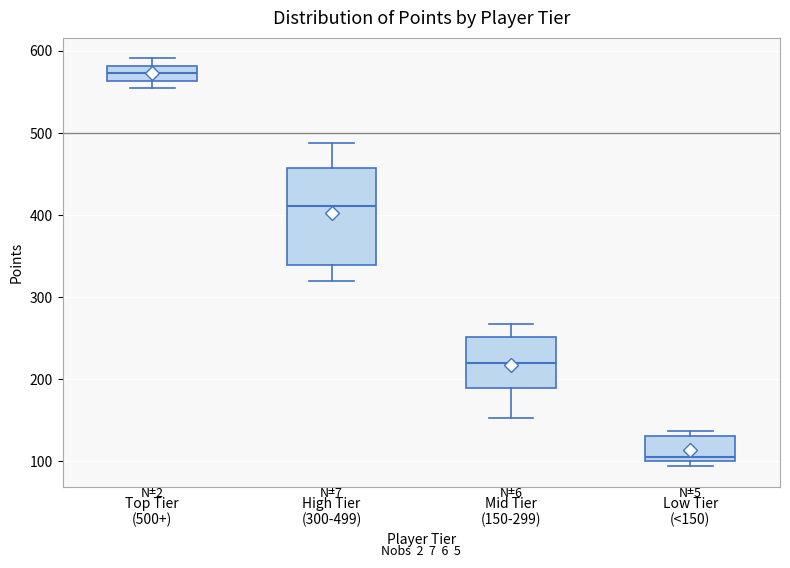

Reading left to right, read every box against the y-axis: the position of its median line, the range the box covers, and the ends of its whiskers. The values are not printed on the chart, so give them approximately, as read against the axis.

Top Tier (500+): median 570, box 560 to 580, whiskers 550 to 590
High Tier (300-499): median 410, box 340 to 460, whiskers 320 to 490
Mid Tier (150-299): median 220, box 190 to 250, whiskers 150 to 270
Low Tier (<150): median 110, box 100 to 130, whiskers 90 to 140